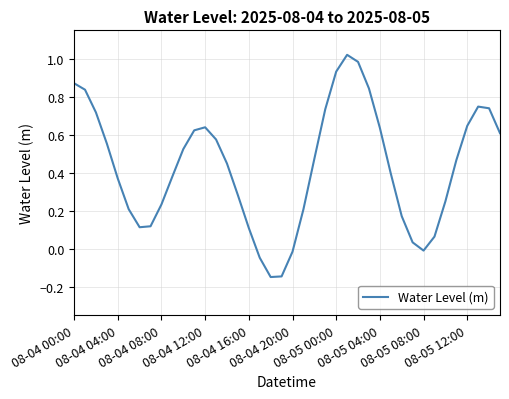

What is the difference between the maximum and minimum values?

1.2